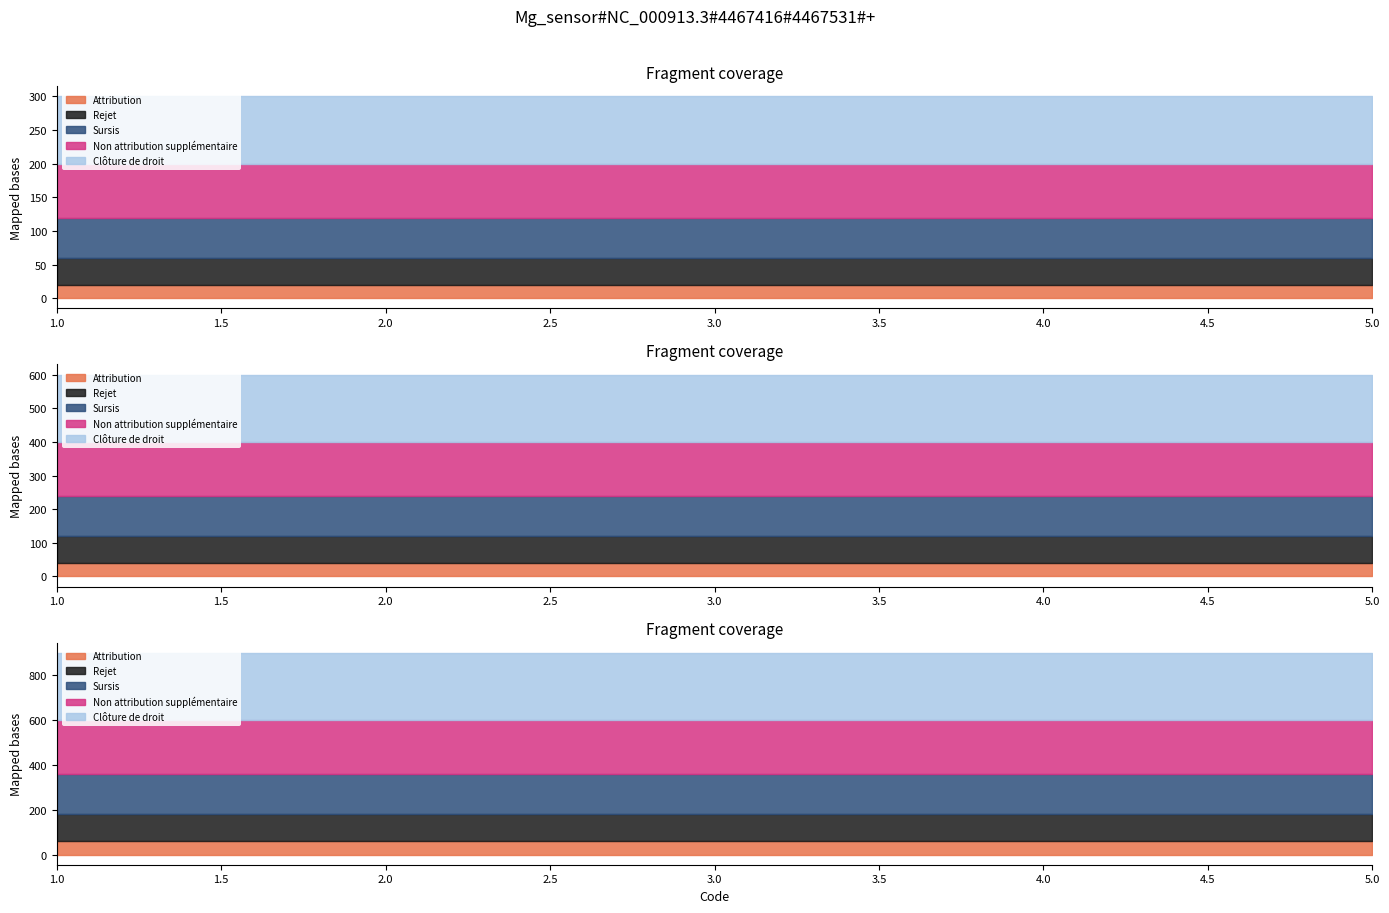

True or false: Sursis has more than 1 points higher than both neighbors.

False